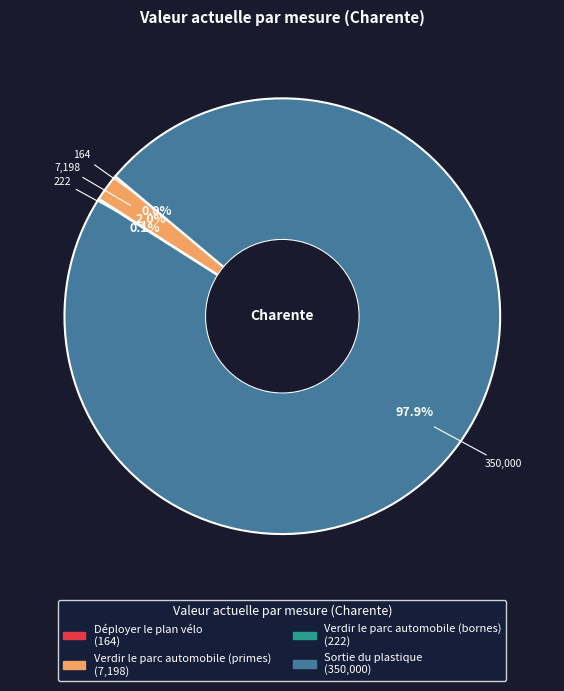

To the nearest percent, what is the difference between the largest and smallest slice percentages?

98%